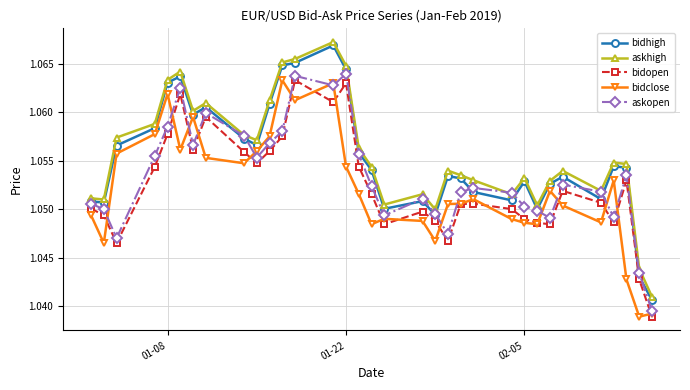

How many bidopen values are between 1 and 2?

33